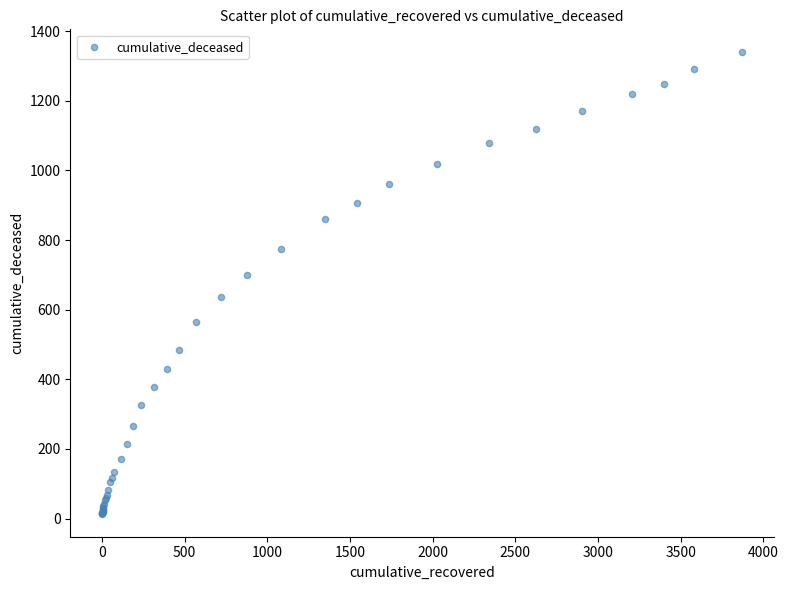

What Y value in the scatter plot is closest to 676?

700